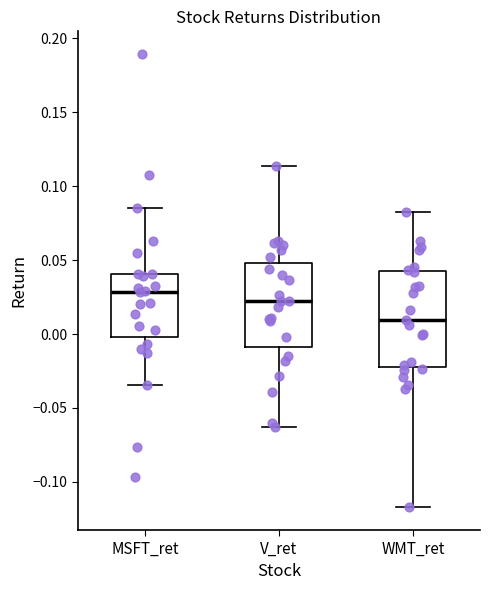

Reading left to right, transcribe this box plot: for each box, give where its median line is, the range the box spans, and where its two whiskers end, as read against the y-axis. The values are not printed on the chart, so give them approximately, as read against the axis.

MSFT_ret: median 0.030, box 0.000 to 0.040, whiskers -0.035 to 0.085
V_ret: median 0.020, box -0.010 to 0.050, whiskers -0.065 to 0.115
WMT_ret: median 0.010, box -0.020 to 0.040, whiskers -0.115 to 0.085